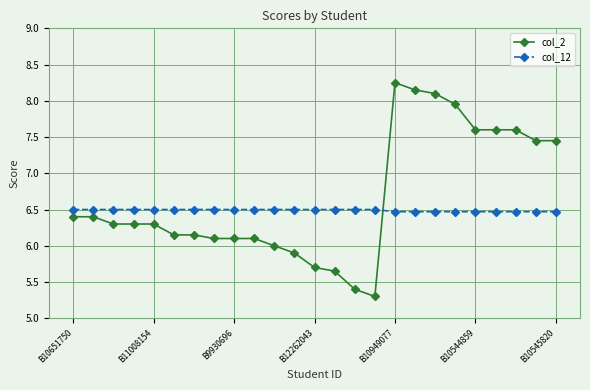

Which series has the largest total across all categories?

col_2